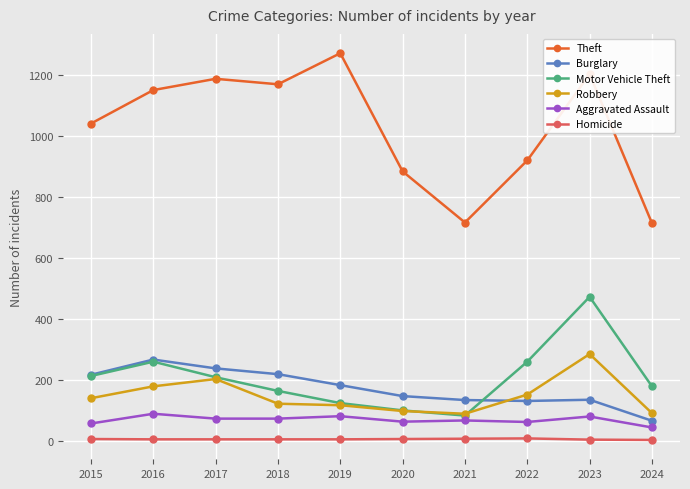

What is the sum of the Burglary values at 2024 and 2017?

302